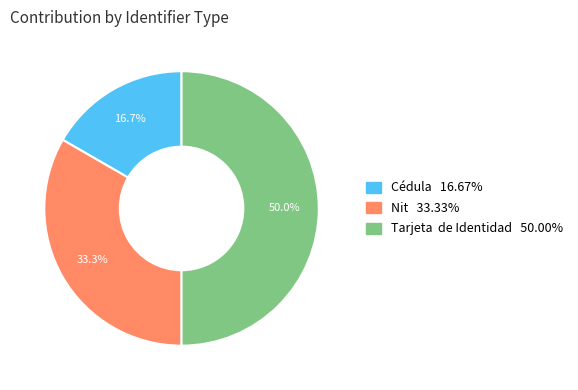

Between Cédula and Nit, which is larger?

Nit